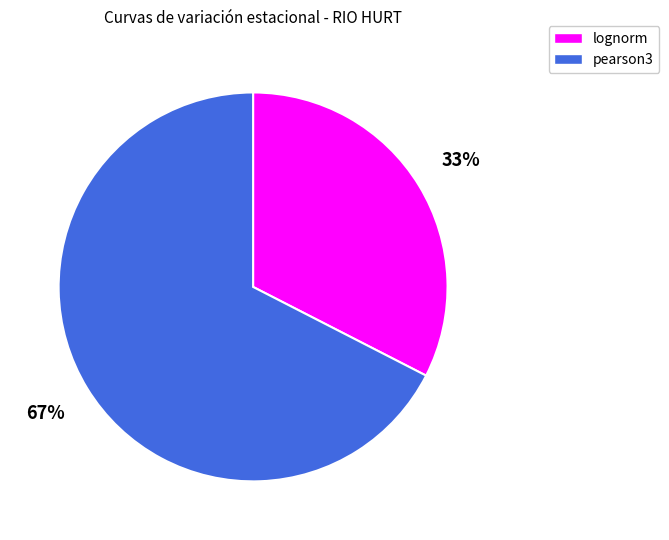

Is there any slice that represents more than half of the pie?

Yes